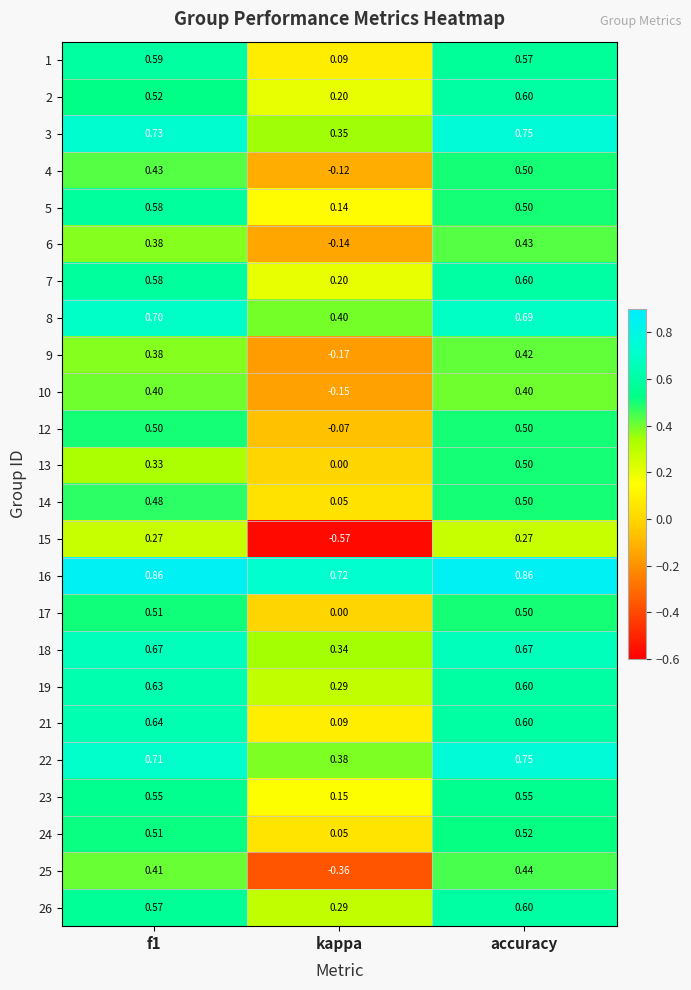

Is the value of 2 at accuracy greater than the value of 17 at f1?

Yes